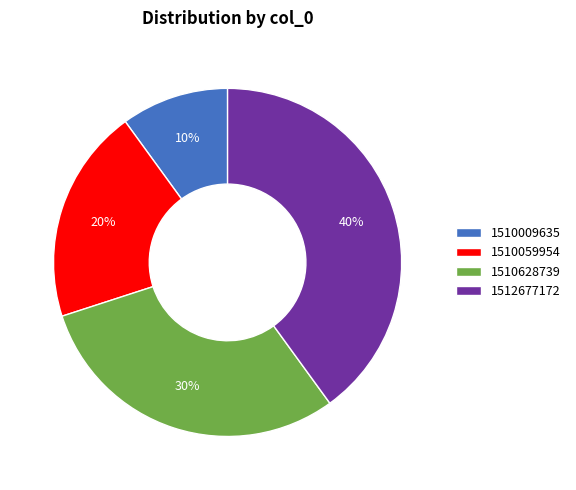

What percentage is the 1512677172 slice, to the nearest percent?

40%